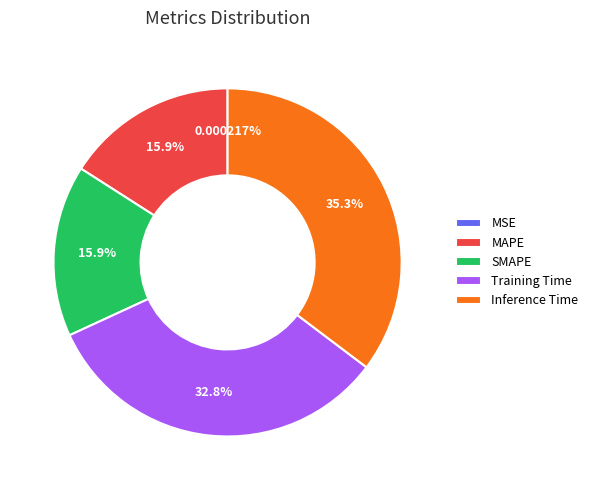

To the nearest percent, what portion does Training Time represent?

33%